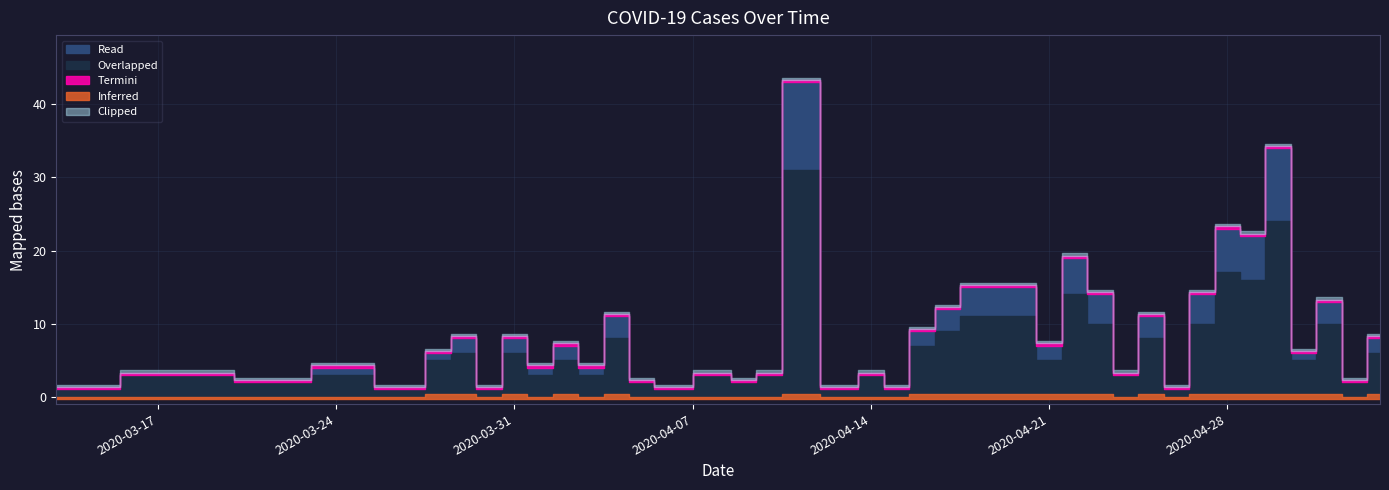

Reading left to right, transcribe all the data shown in this chart.

1	3	2	4	1	6	8	1	8	4	7	4	11	2	1	3	2	3	43	1	3	1	9	12	15	15	7	19	14	3	11	1	14	23	22	34	6	13	2	8